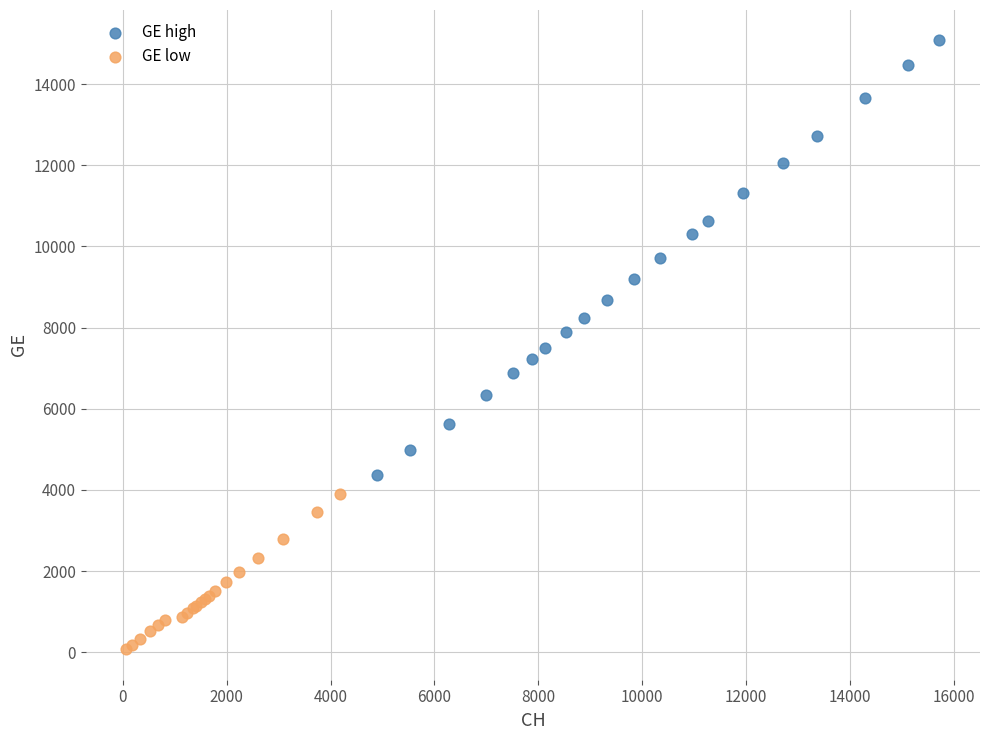

Which series reaches the maximum Y coordinate?

GE high